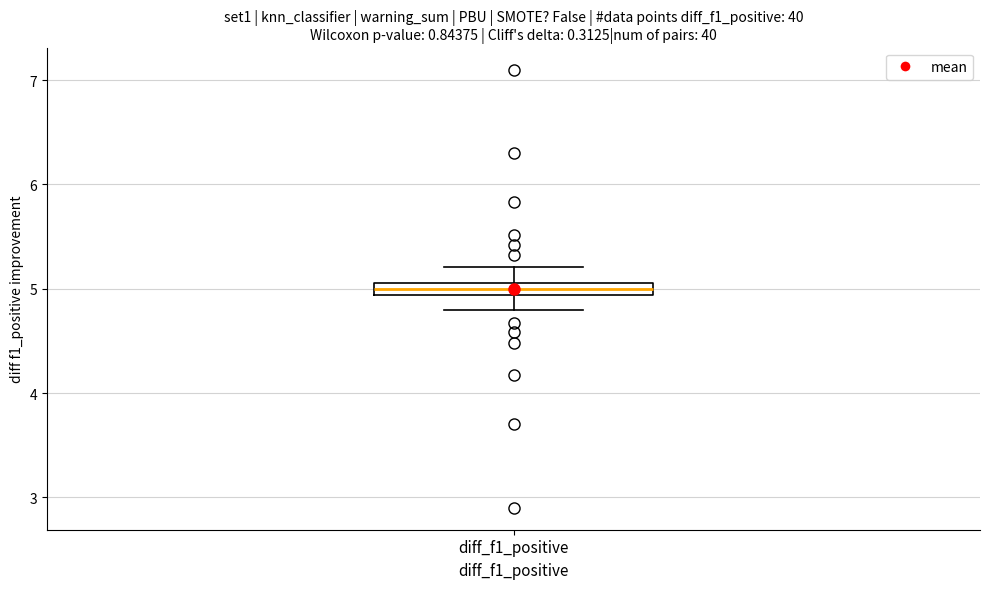

Where is the lower edge of the box for diff_f1_positive on the y-axis? The values are not printed on the chart, so give them approximately, as read against the axis.

4.9